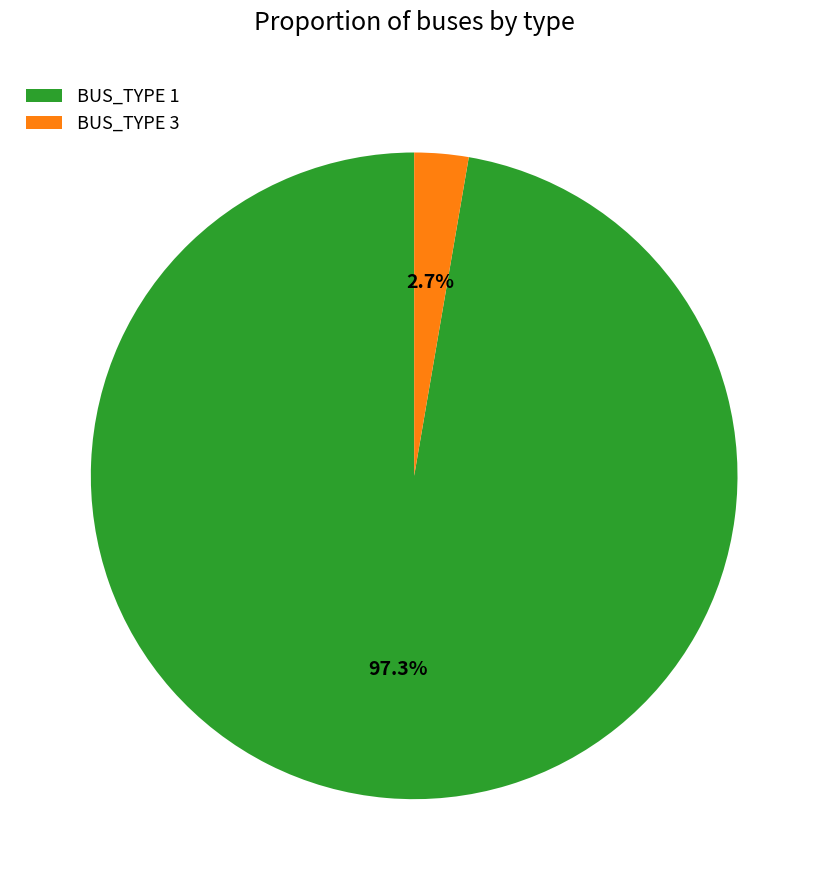

To the nearest percent, what is the difference between the BUS_TYPE 1 and BUS_TYPE 3 slice percentages?

95%